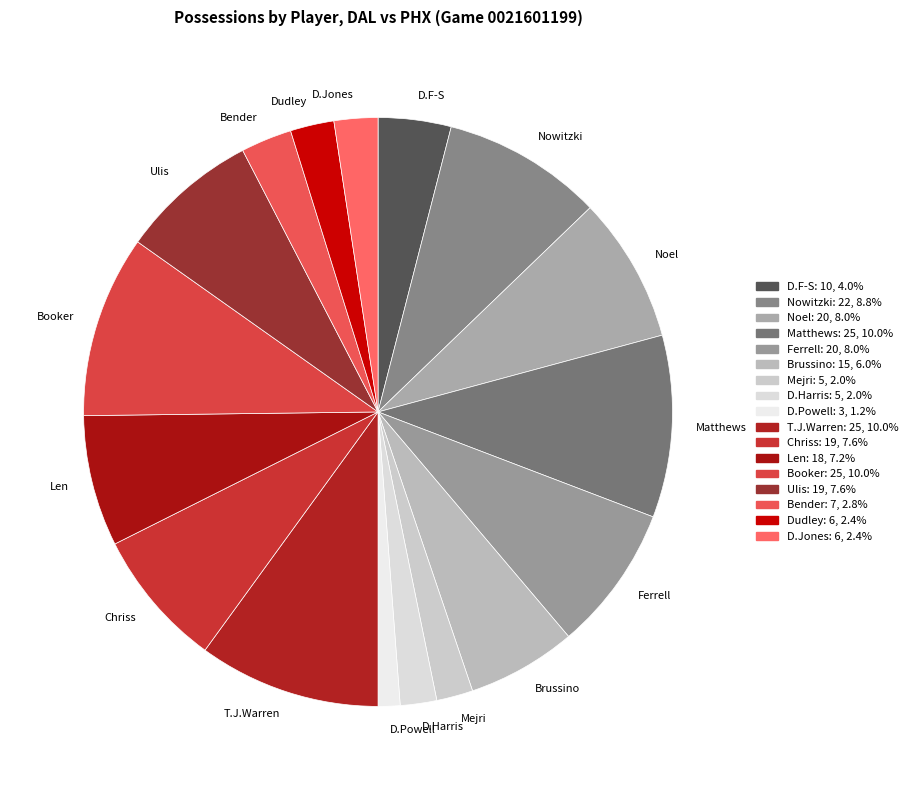

Between Chriss and Bender, which is larger?

Chriss